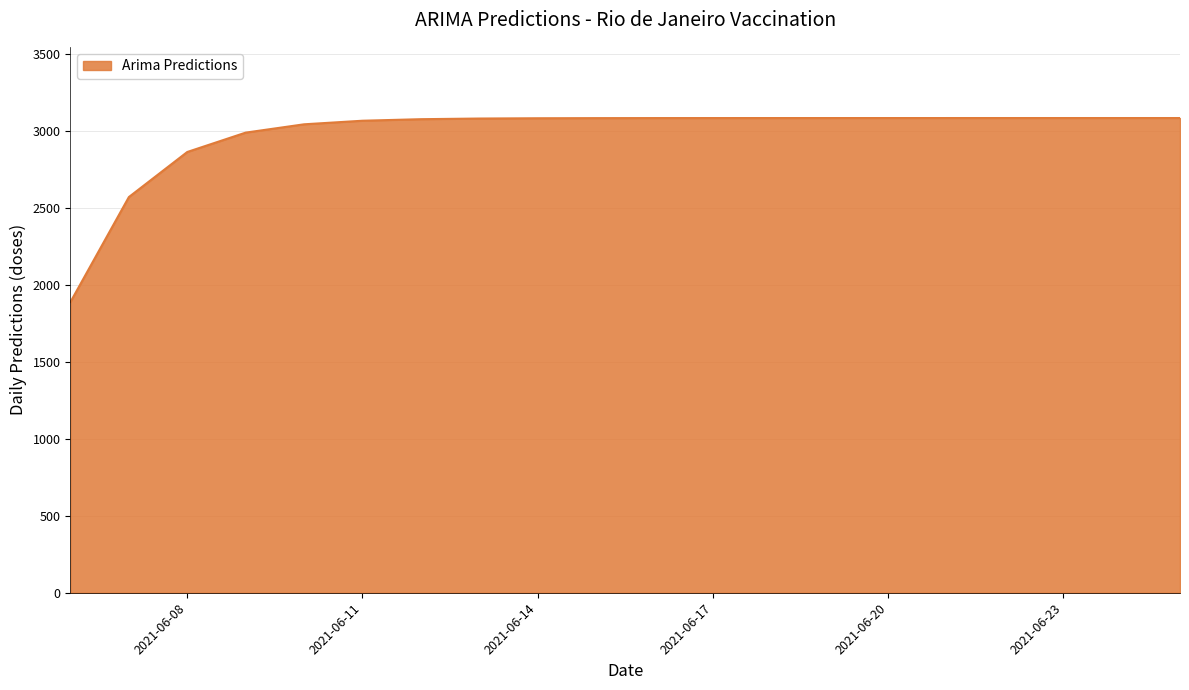

What is the greatest value displayed?

3085.5